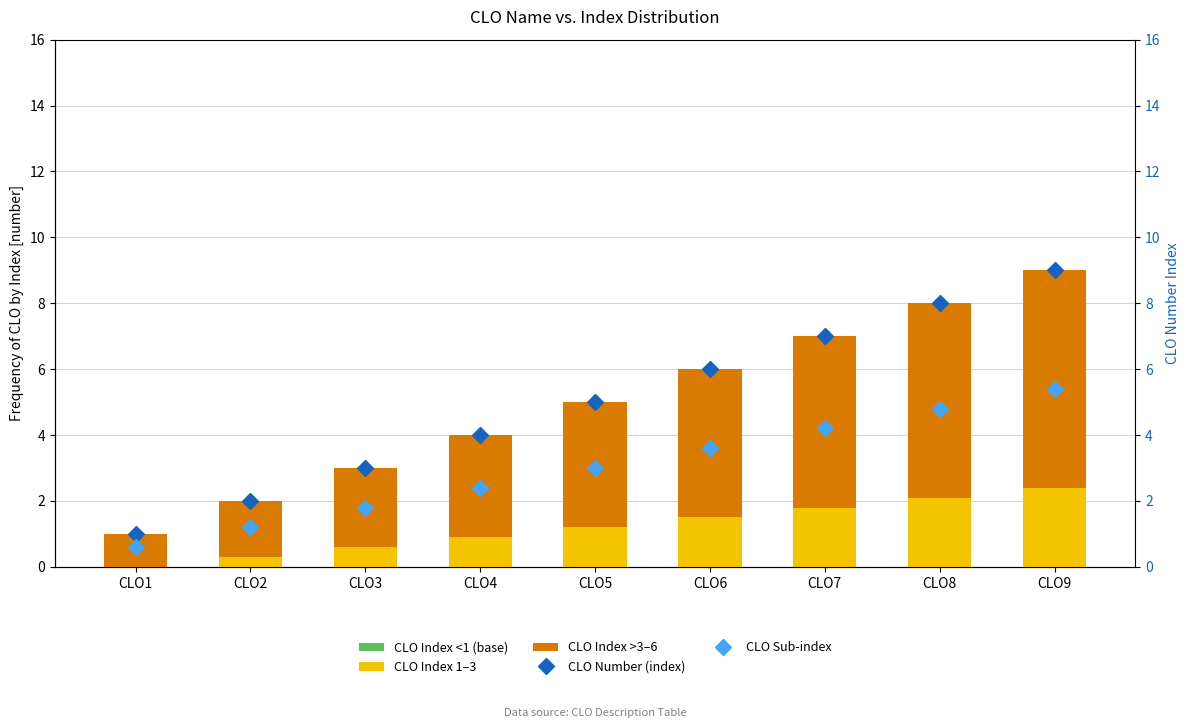

What are all the series names shown in the legend?

CLO Index <1 (base), CLO Index 1–3, CLO Index >3–6, CLO Number (index), CLO Sub-index